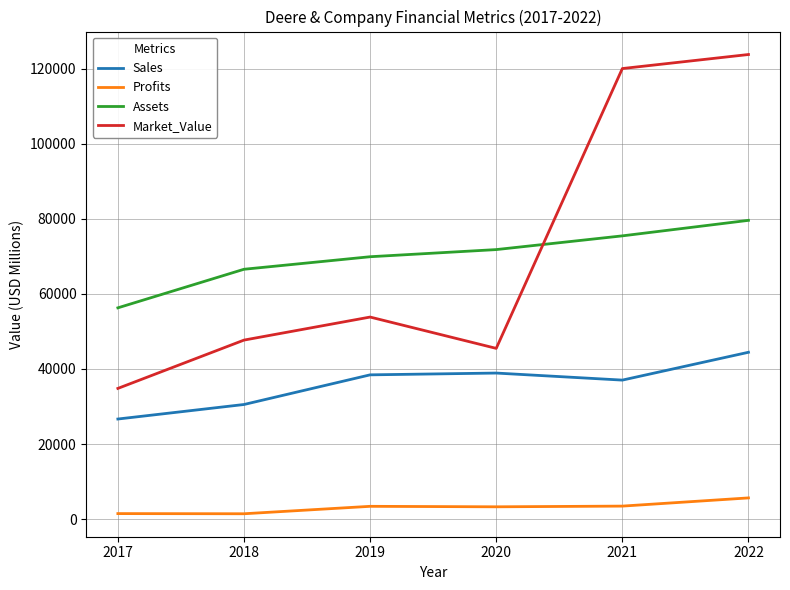

Is the value of Market_Value at 2020 greater than the value of Assets at 2020?

No